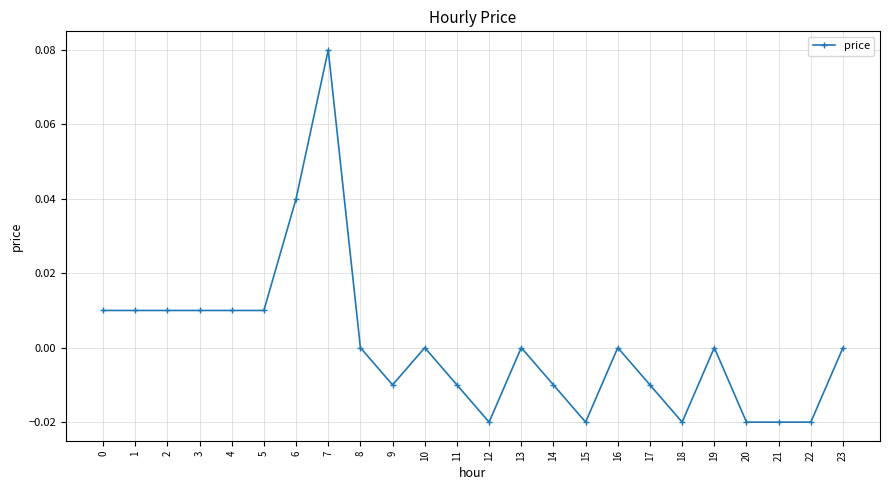

Which category has the highest value across all series?

7